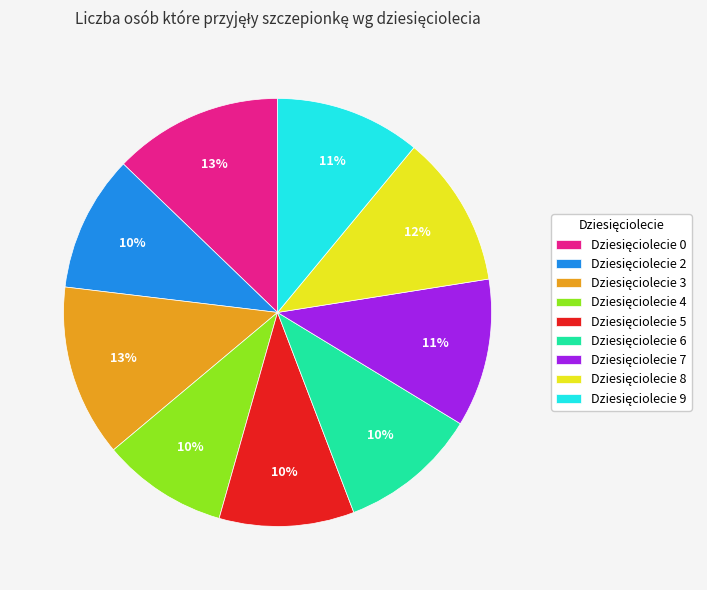

Is there a majority slice in this chart?

No